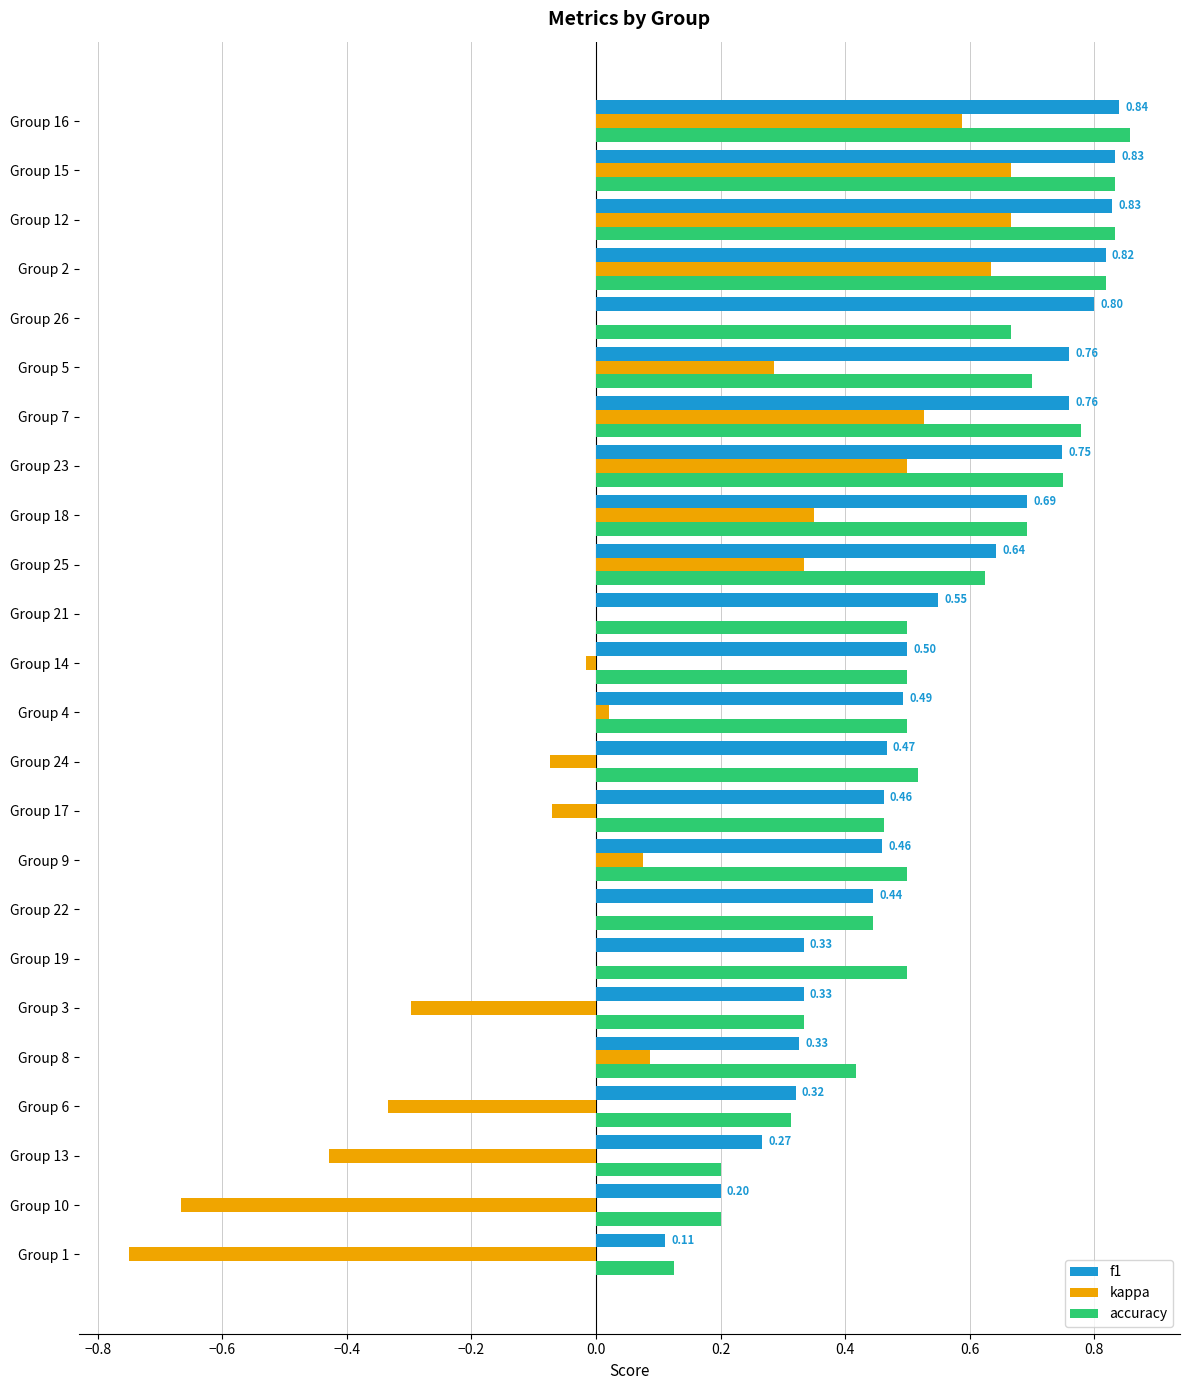

Which series changed the most between Group 24 and Group 15?

kappa